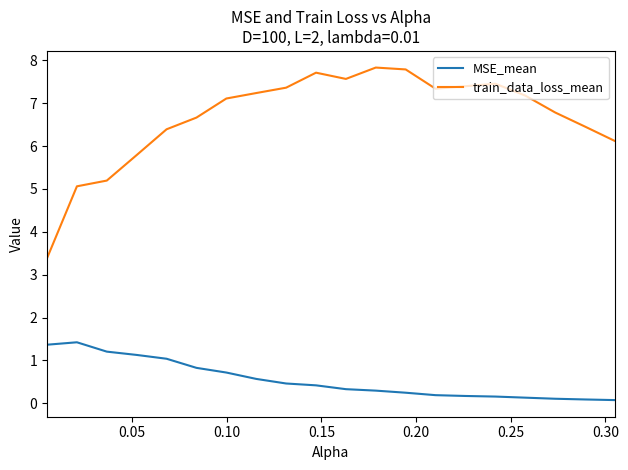

Which series has the largest total across all categories?

train_data_loss_mean